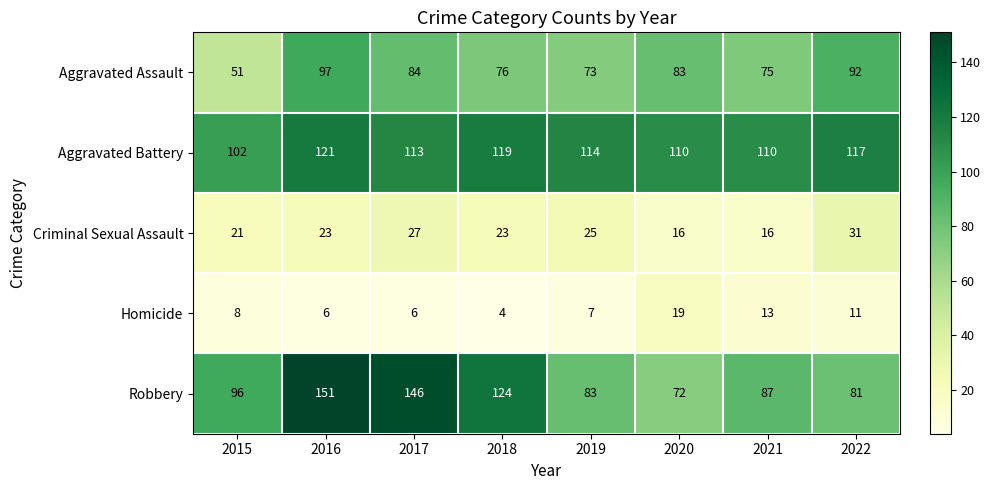

Where is Robbery nearest to the value 111?

2018